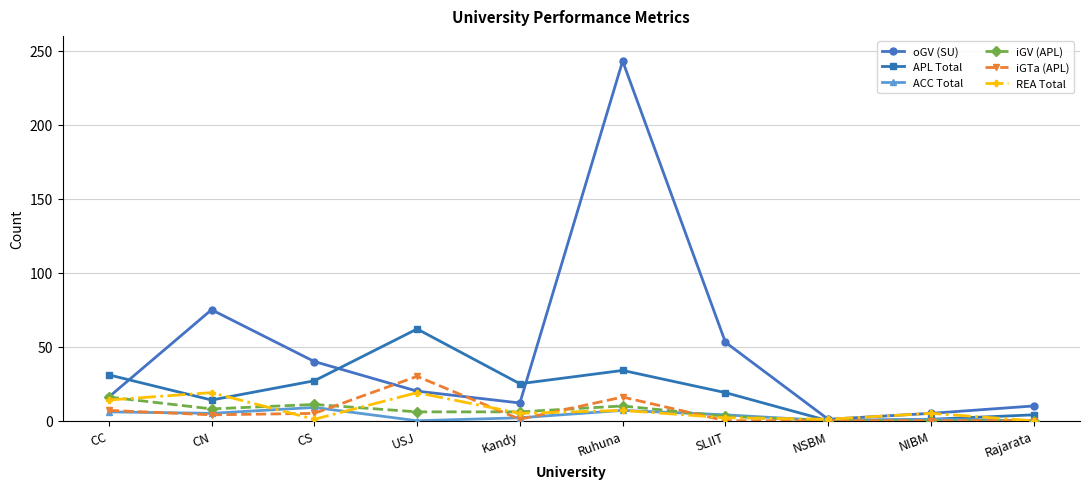

In iGTa (APL), how many points are higher than both neighbors (excluding endpoints)?

2